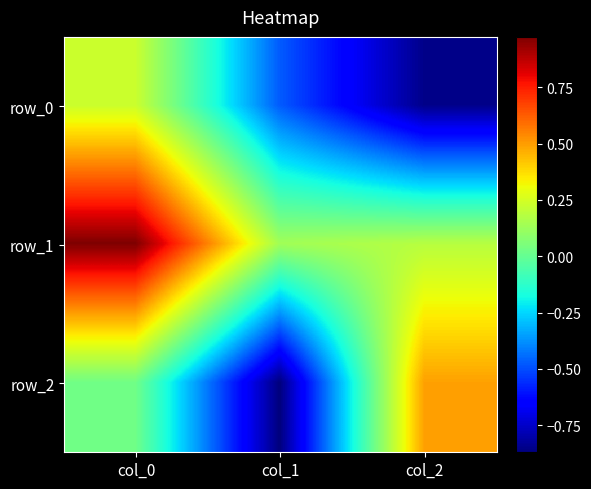

What is the difference between the row_1 values at col_2 and col_0?

0.8